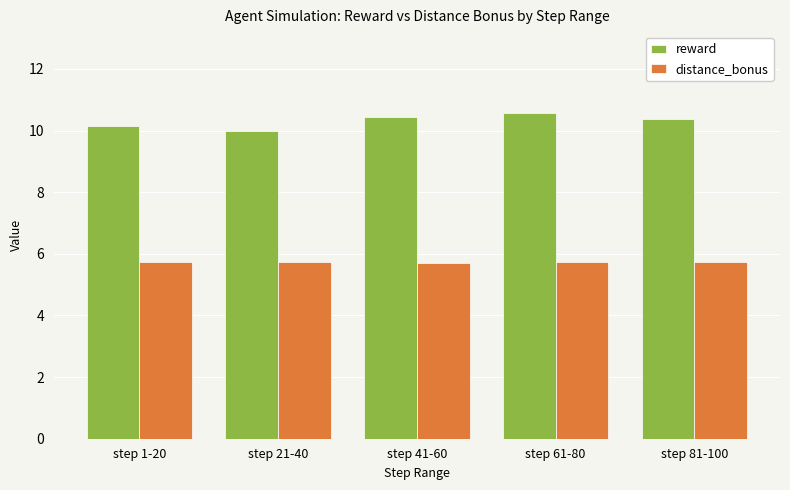

Which category has the lowest value in the reward series?

step 21-40